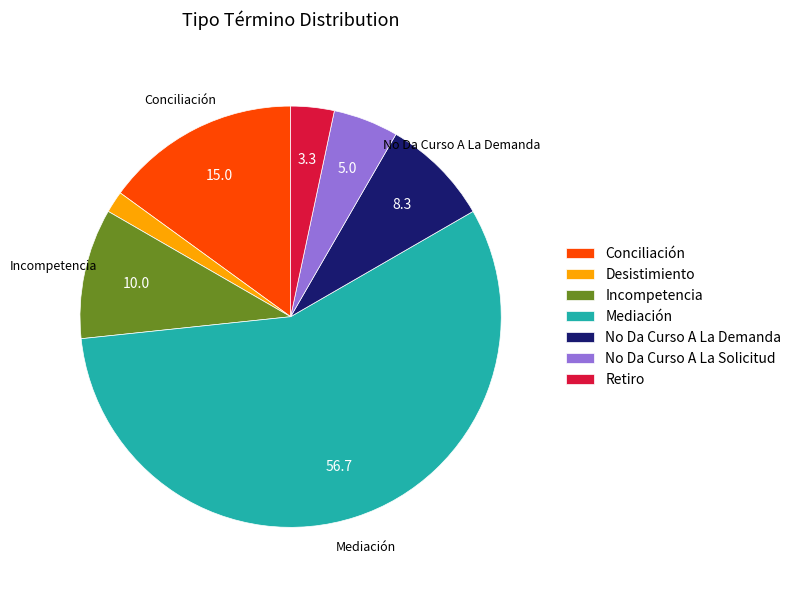

Which category accounts for the majority?

Mediación